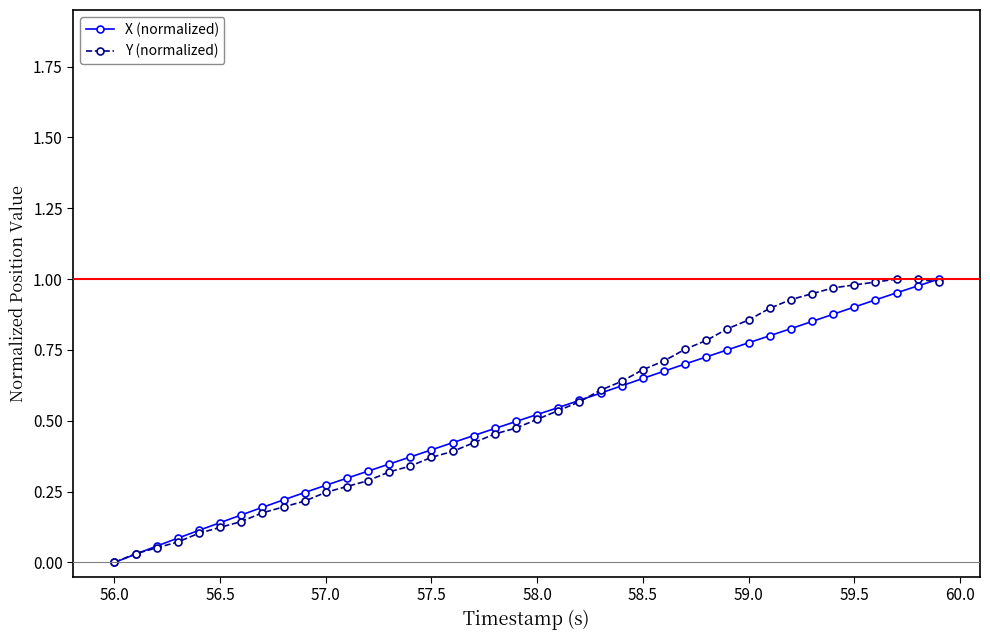

True or false: X (normalized) has more than 2 interior local peaks.

False